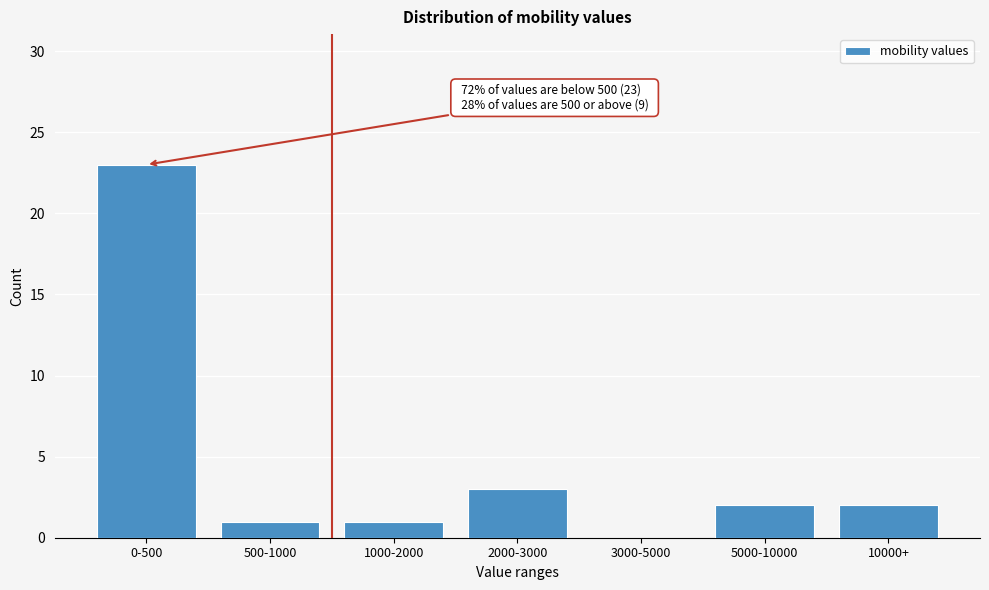

Reading left to right, what are all the values shown in this chart?

0-500=23	500-1000=1	1000-2000=1	2000-3000=3	3000-5000=0	5000-10000=2	10000+=2